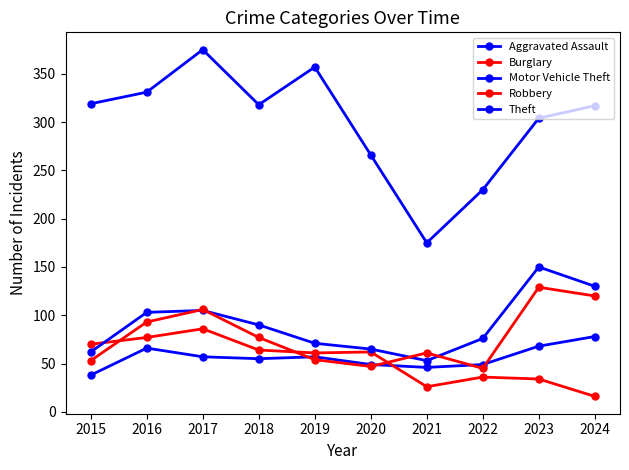

How many lines are shown in the chart?

5